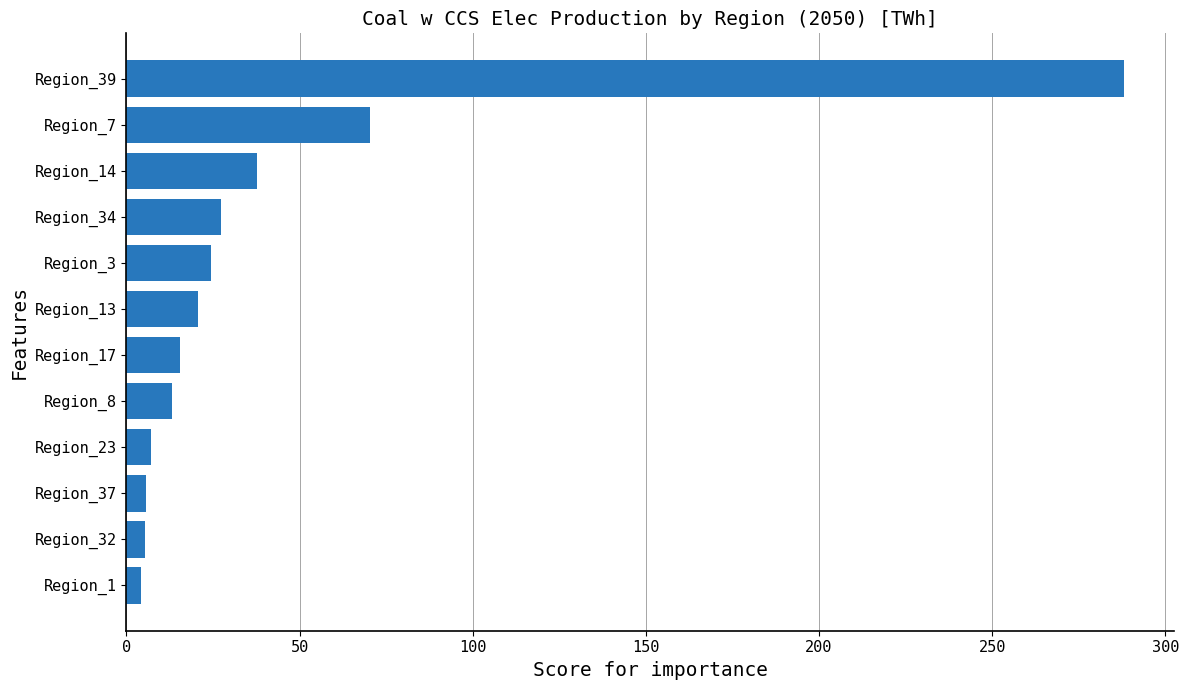

Approximately how many times larger is the value at Region_3 compared to Region_8?

1.9